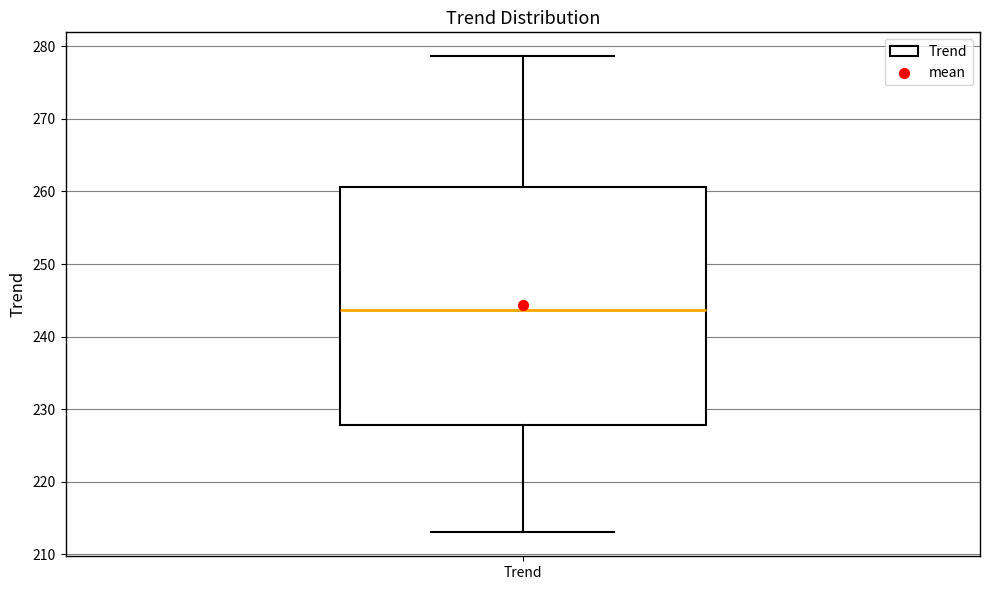

Transcribe this box plot: give where the median line is, the range the box spans, and where the two whiskers end, as read against the y-axis. The values are not printed on the chart, so give them approximately, as read against the axis.

median 244, box 228 to 261, whiskers 213 to 279